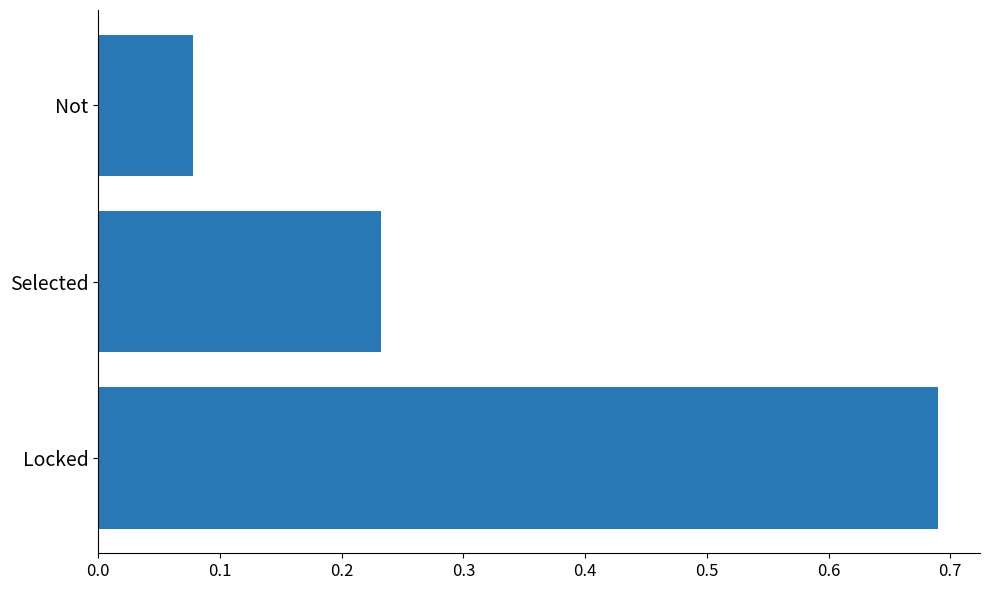

Count the number of data series in this chart.

1